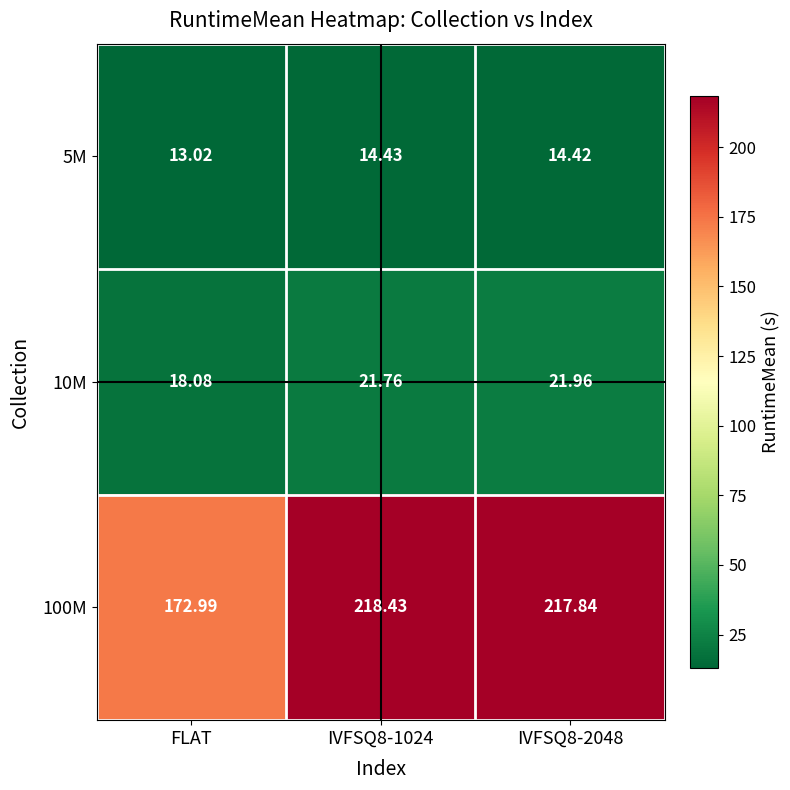

Where is 5M nearest to the value 13?

FLAT